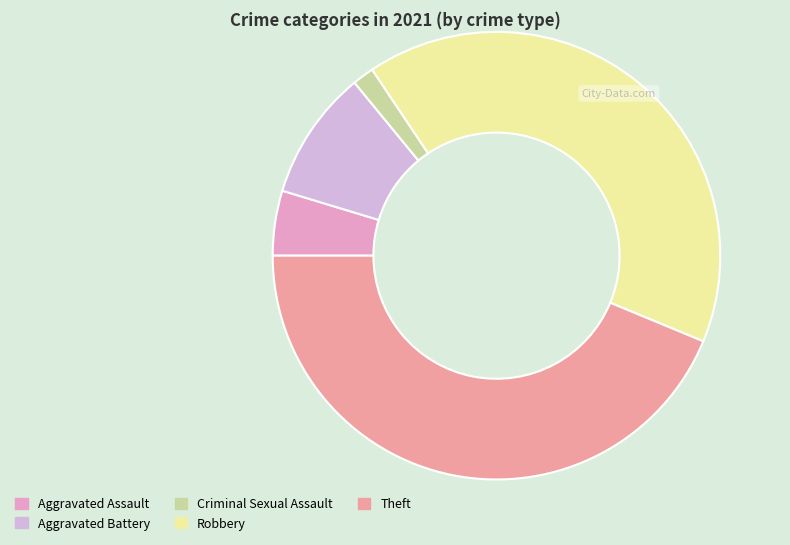

Count the number of slices in the pie.

5